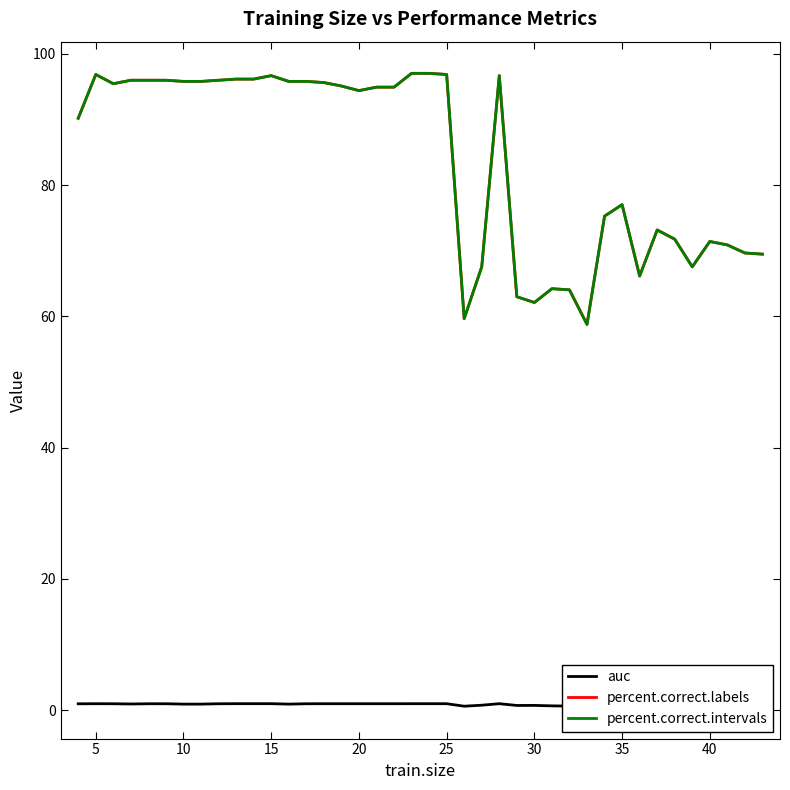

What are all the series names shown in the legend?

auc, percent.correct.labels, percent.correct.intervals